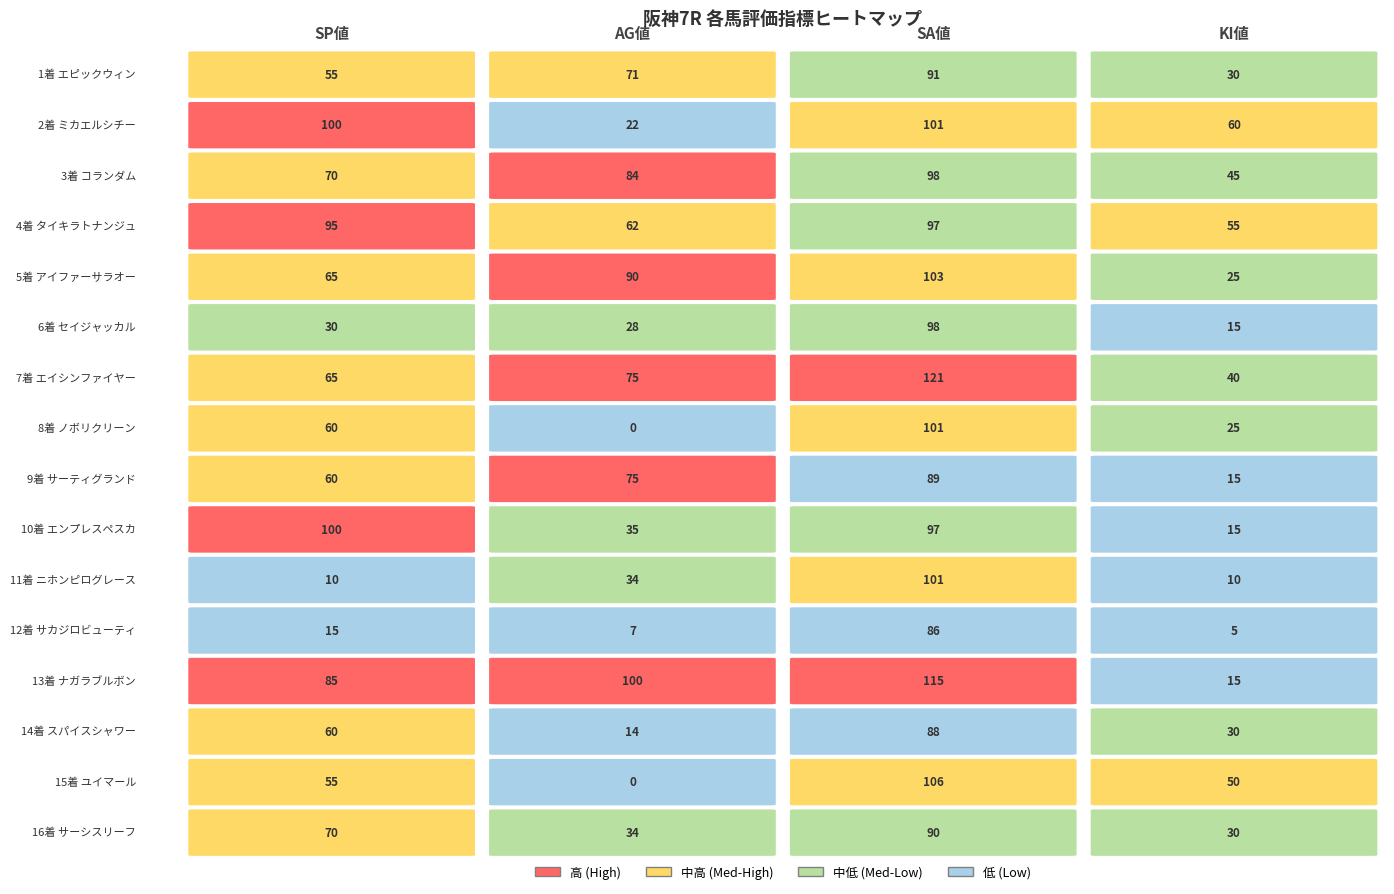

Which series has the widest spread of values?

AG値